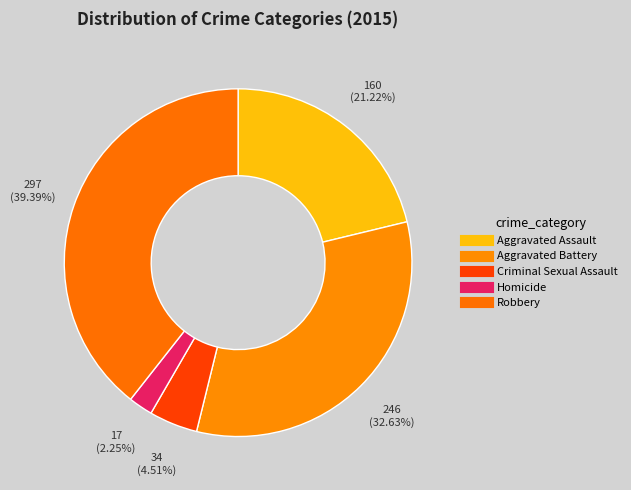

To the nearest percent, what is the difference between the Aggravated Battery and Aggravated Assault slice percentages?

11%